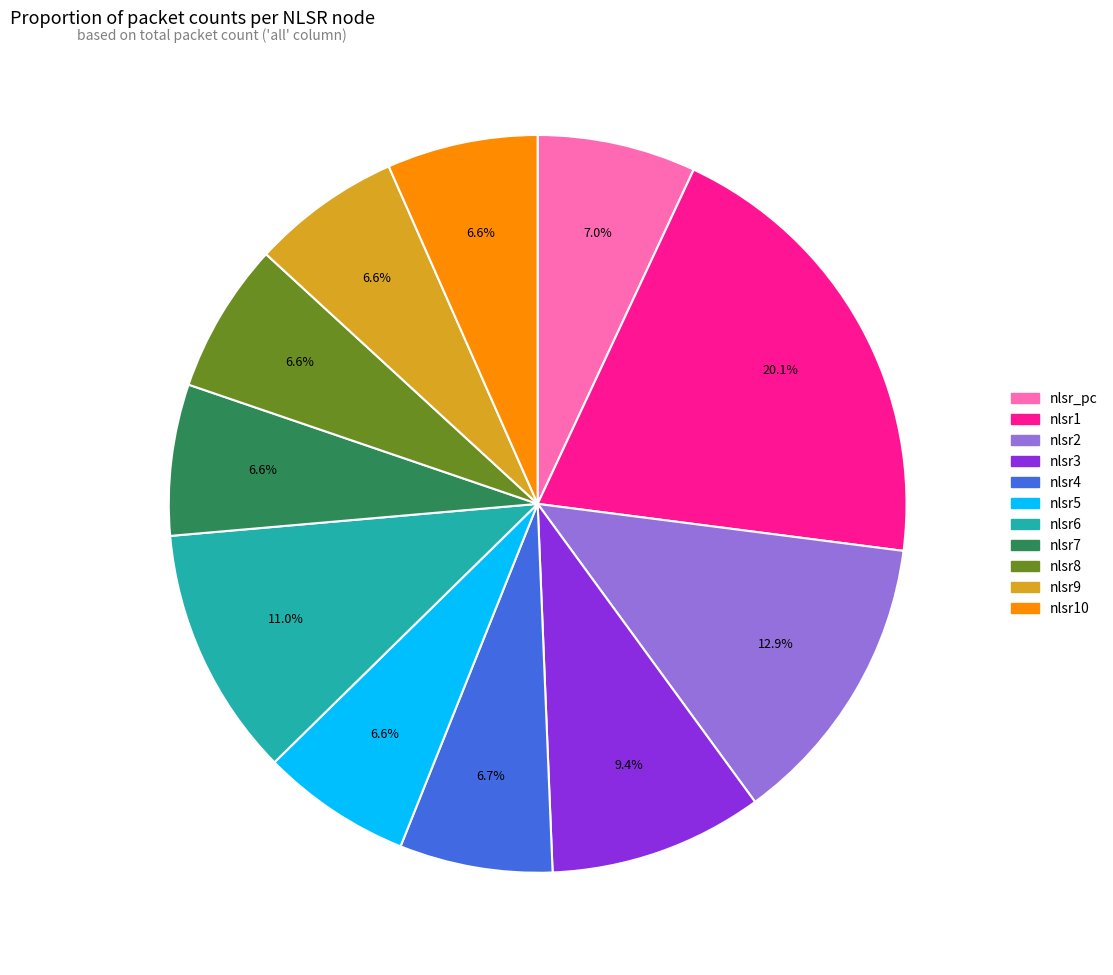

Is there a majority slice in this chart?

No